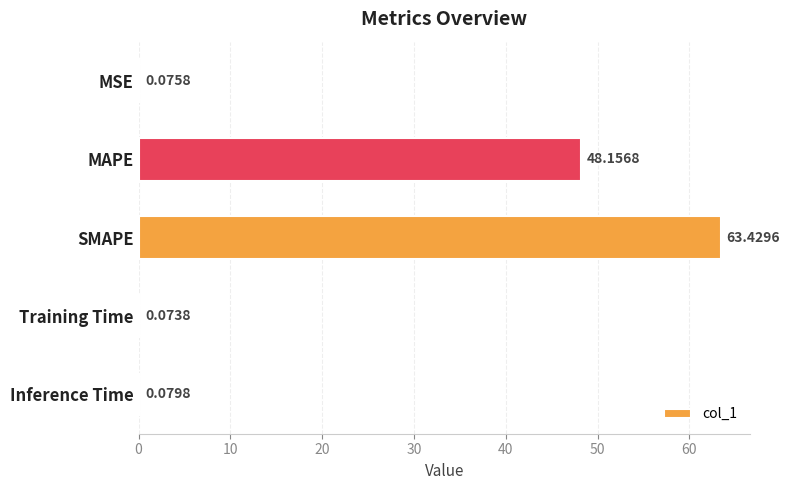

Which label corresponds to the largest value in the chart?

SMAPE